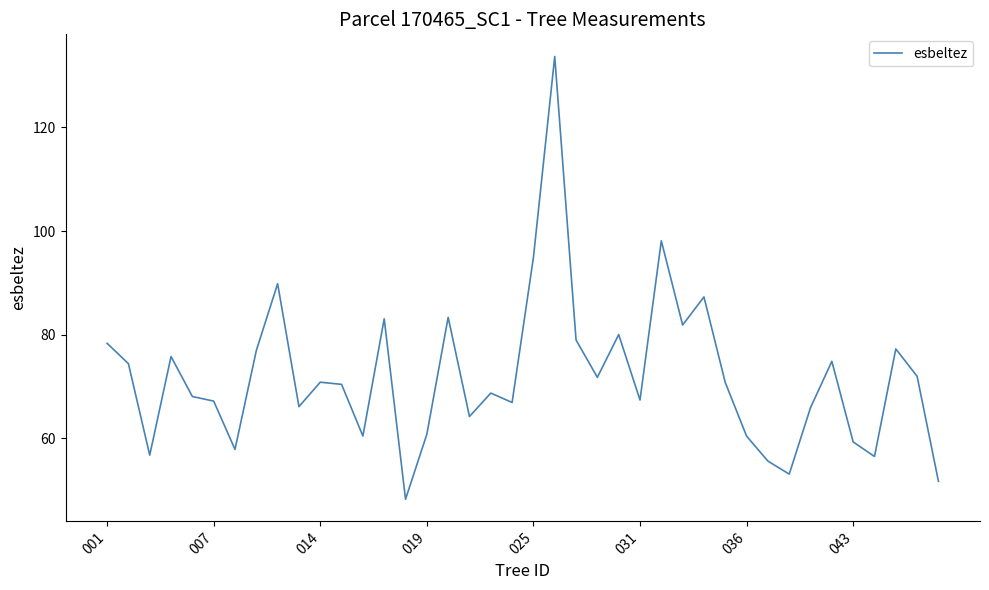

What is the minimum value shown in the chart?

48.2